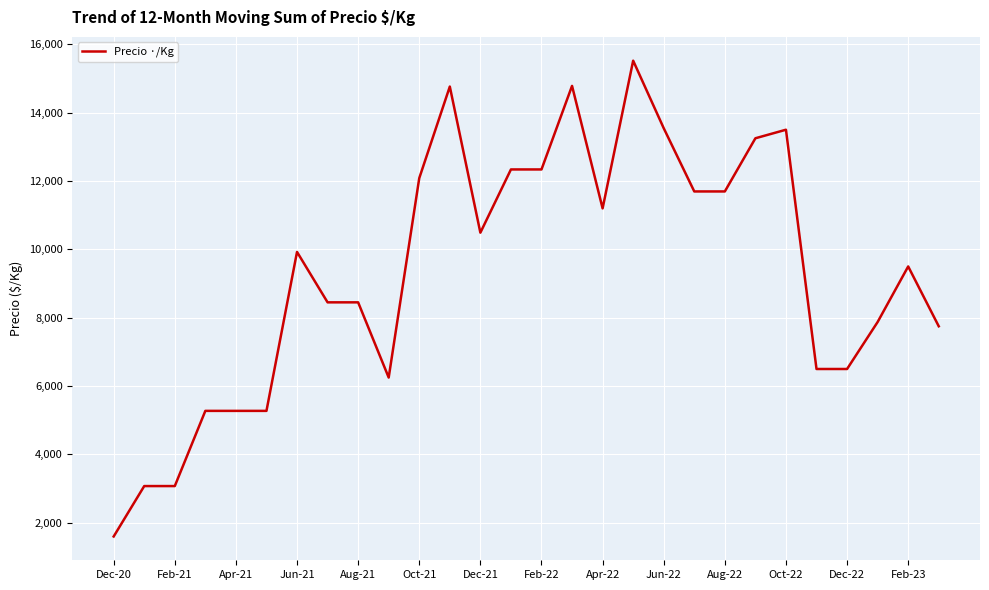

What is the difference between the maximum and minimum values?

13920.0